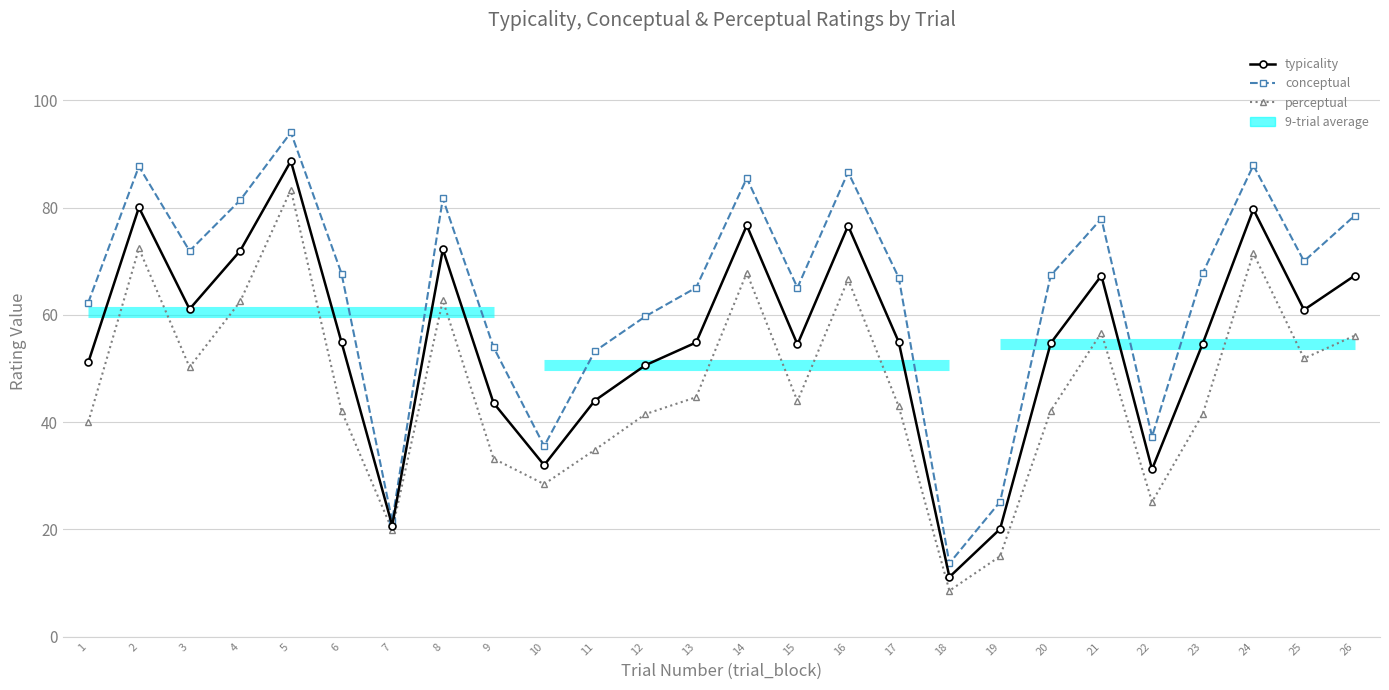

How many data points does each series have?

26